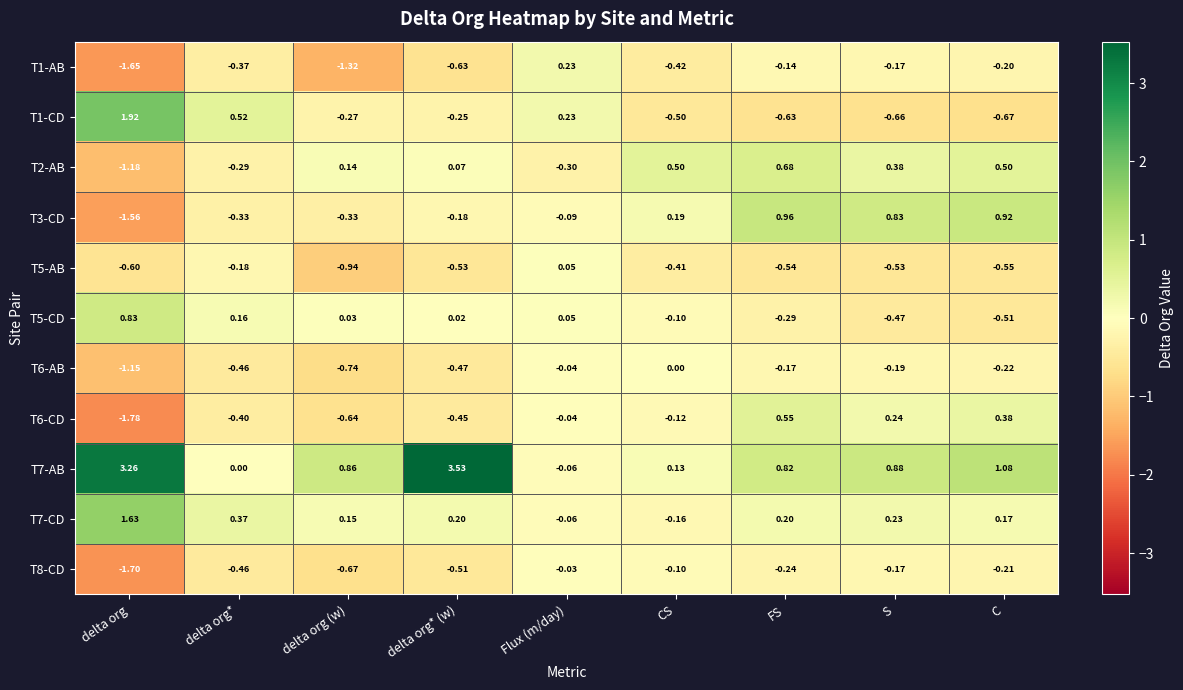

Where is T5-CD nearest to the value 0?

delta org* (w)